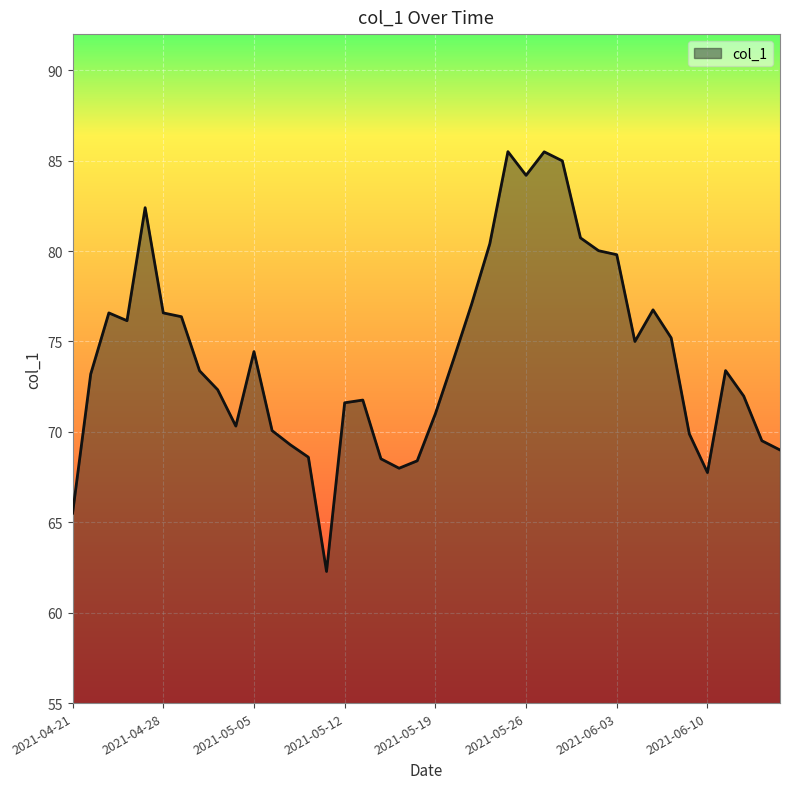

What is the maximum value shown in the chart?

85.5